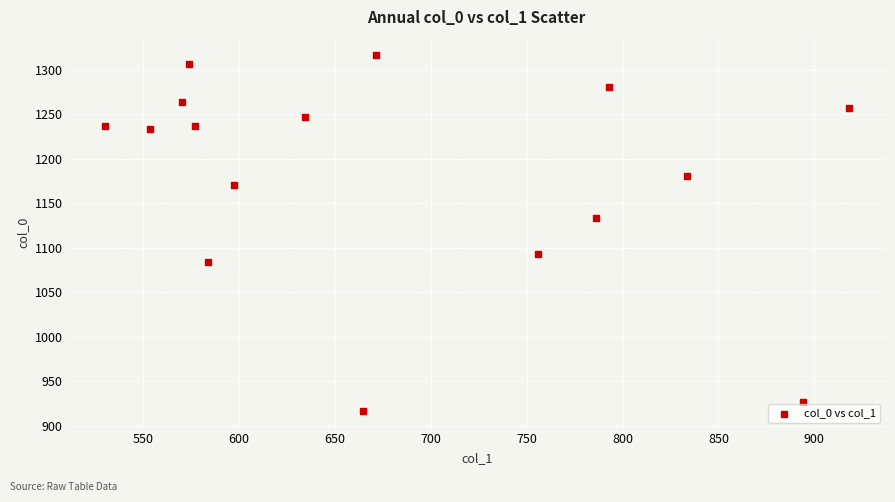

What Y value in the scatter plot is closest to 1116?

1133.3